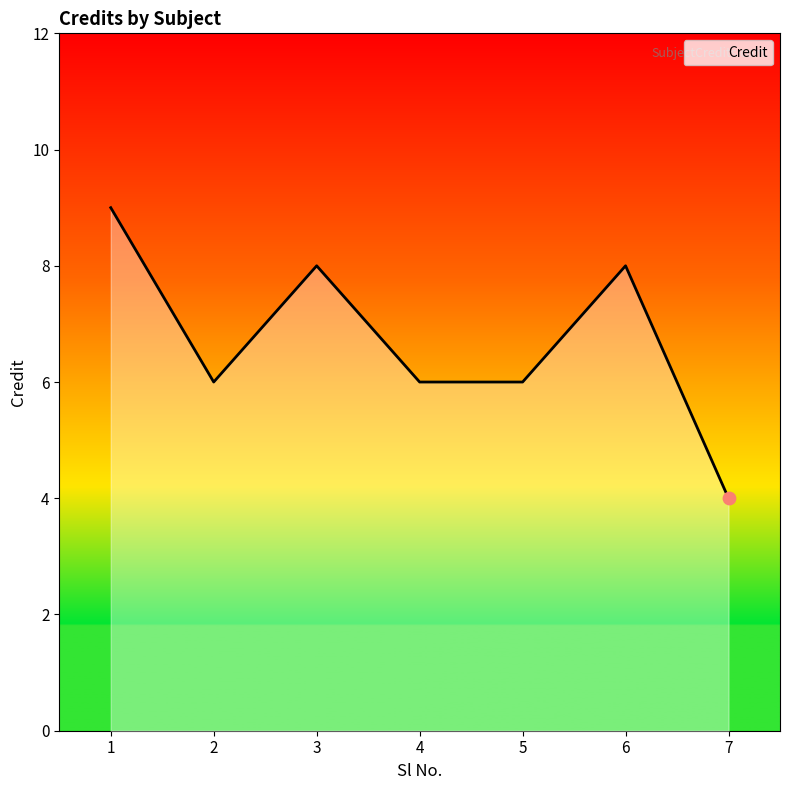

What is the change in value from 3 to 5?

-2